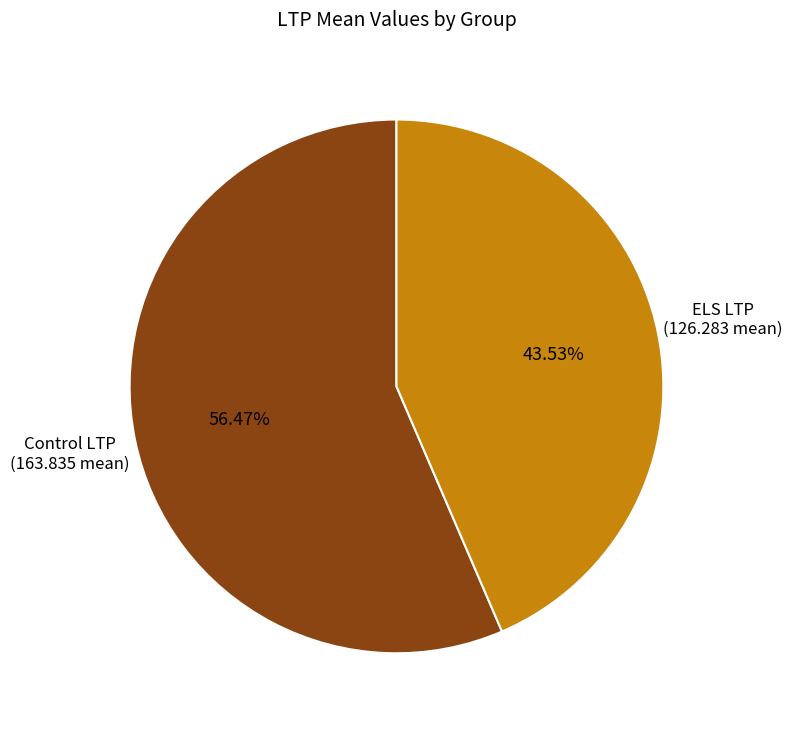

How many slices are in this pie chart?

2